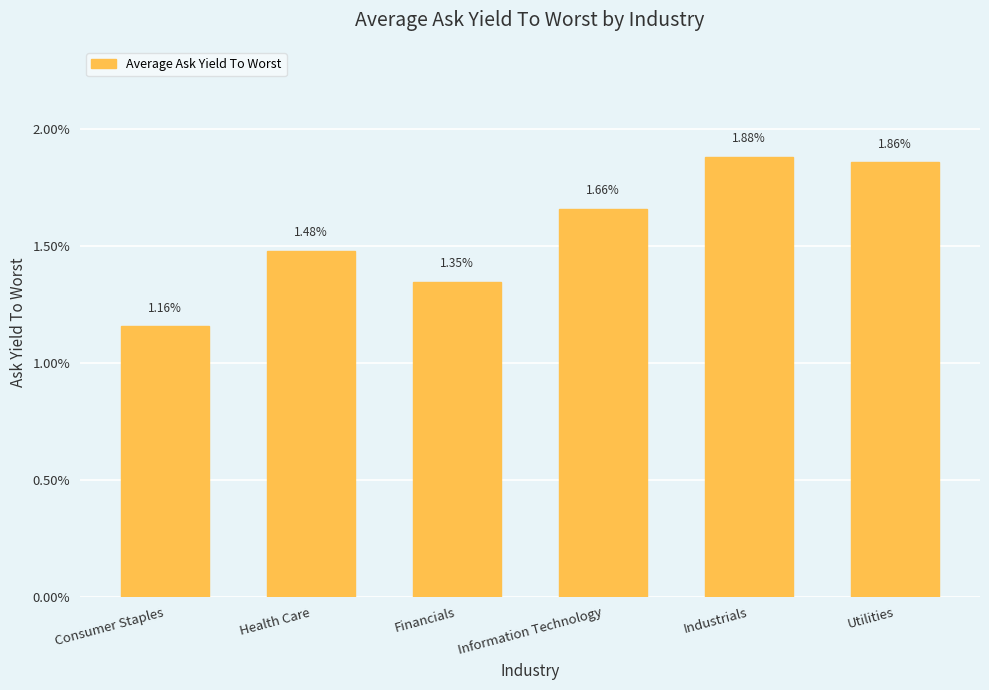

Are the bars horizontal?

No